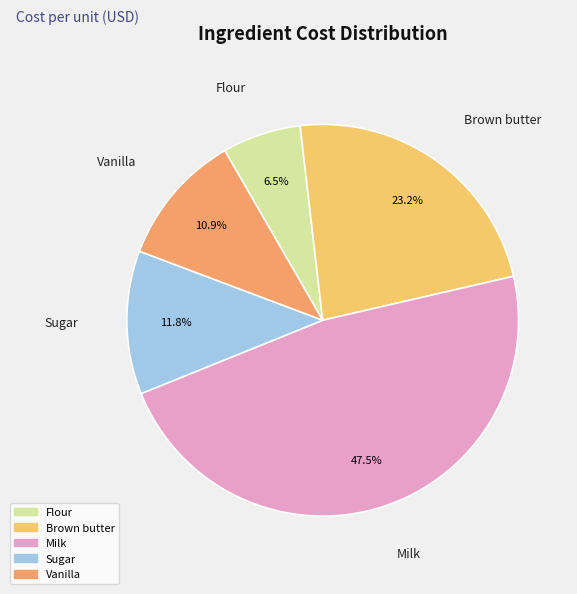

Is there any slice that represents more than half of the pie?

No